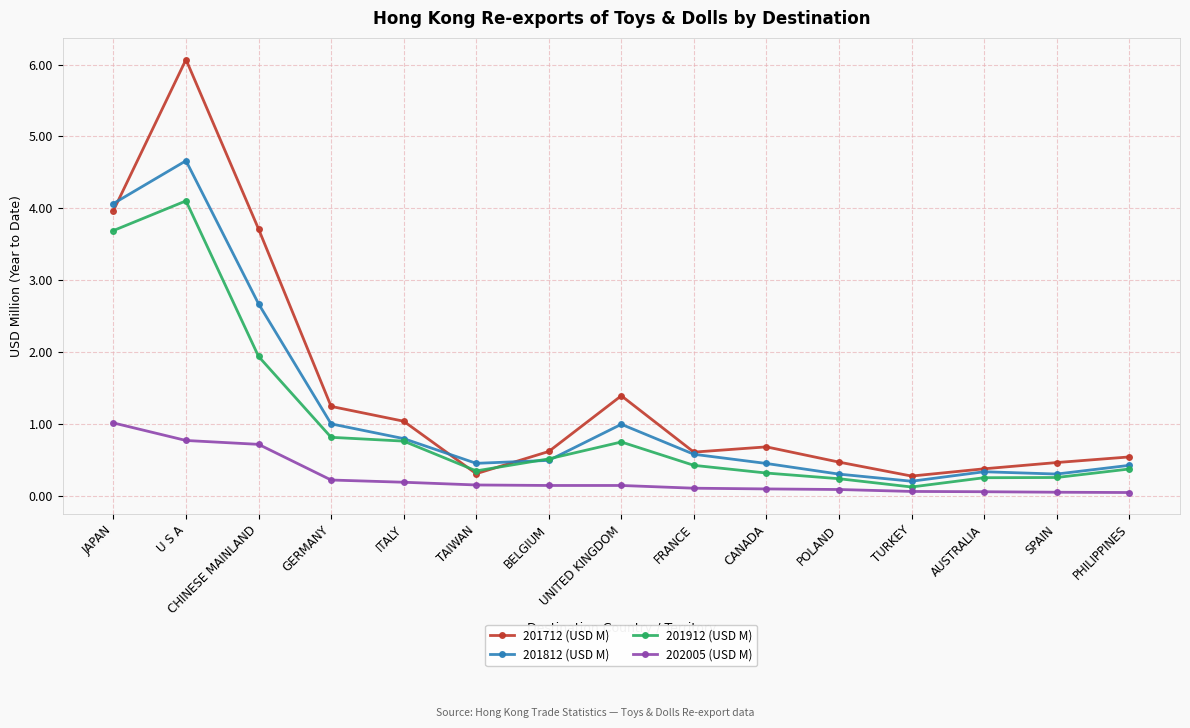

What is the difference between the highest and lowest values at TAIWAN?

0.3